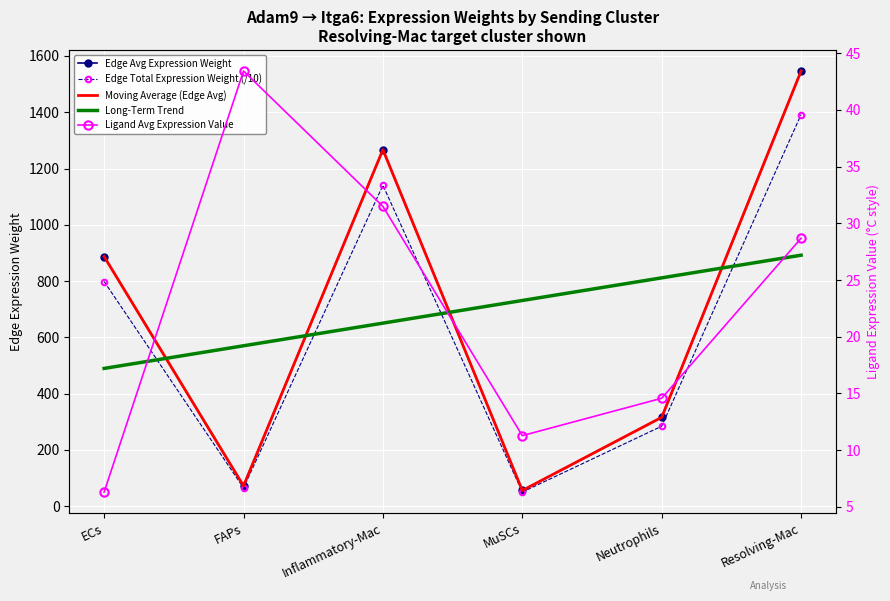

Which has a higher value, ECs or MuSCs?

ECs